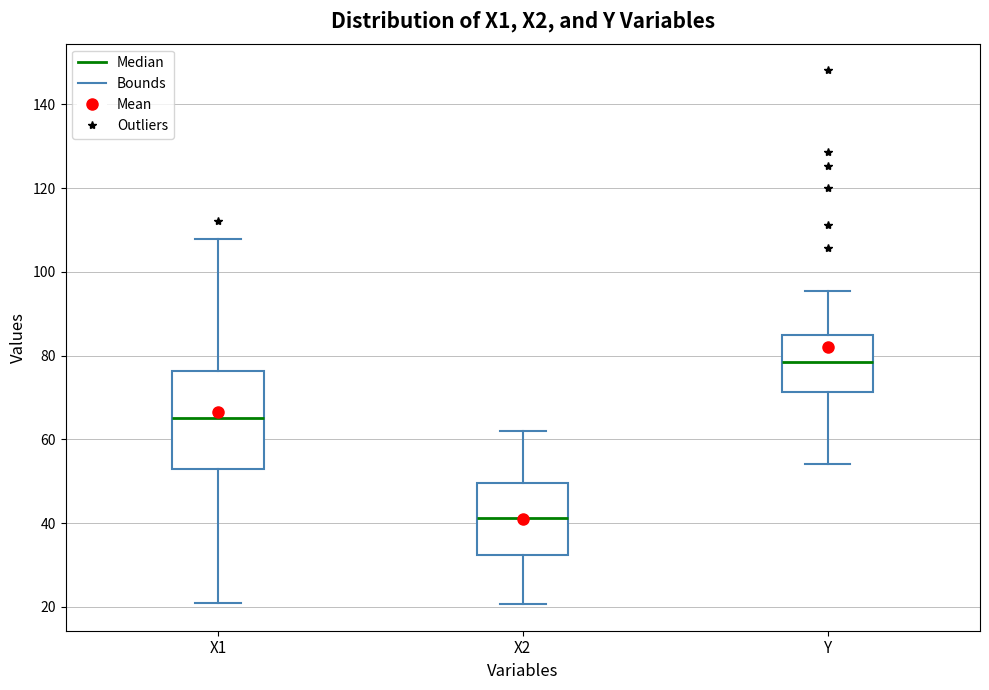

Which box has the highest median line?

Y